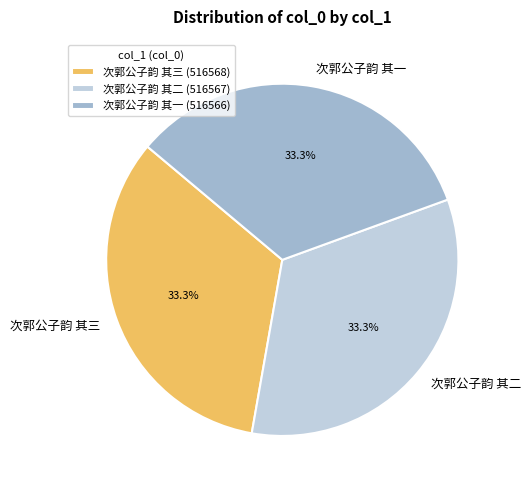

Is there a majority slice in this chart?

No